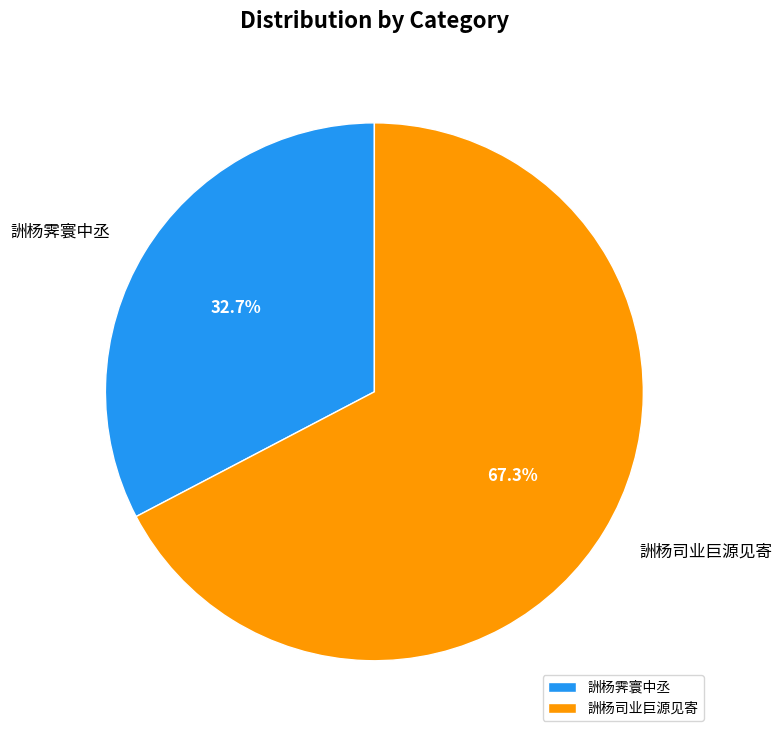

What is the smallest slice in the pie chart?

詶杨霁寰中丞